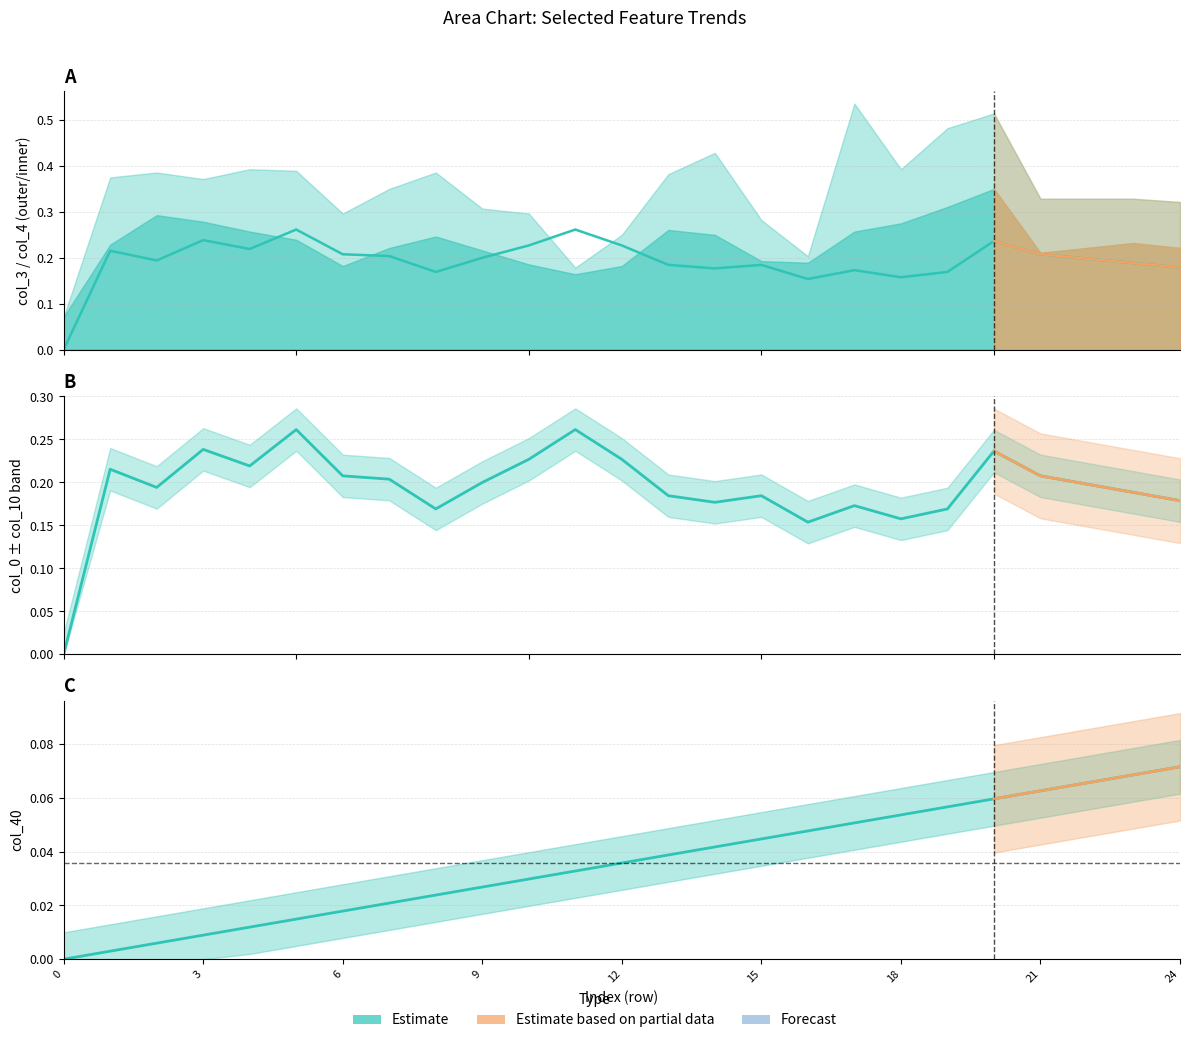

Is the value of col_4 at 3 greater than the value of col_3 at 11?

Yes